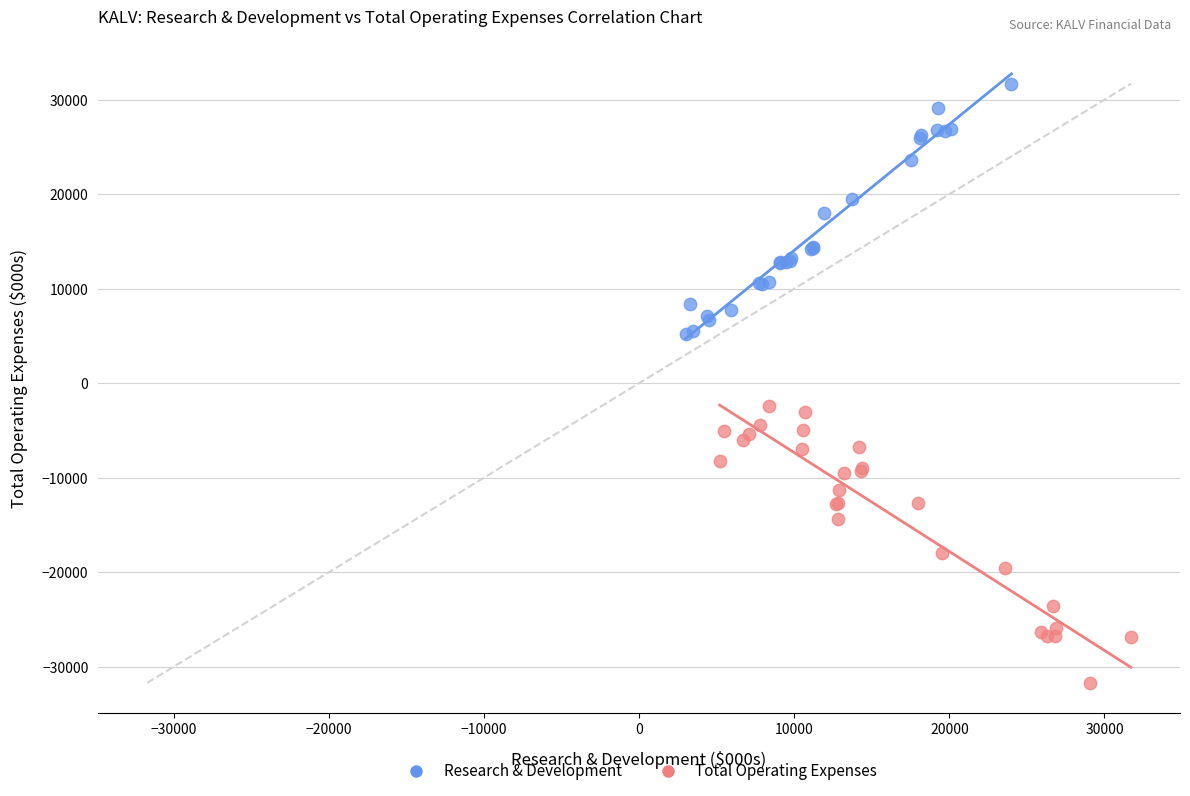

Which series reaches the maximum Y coordinate?

Research & Development